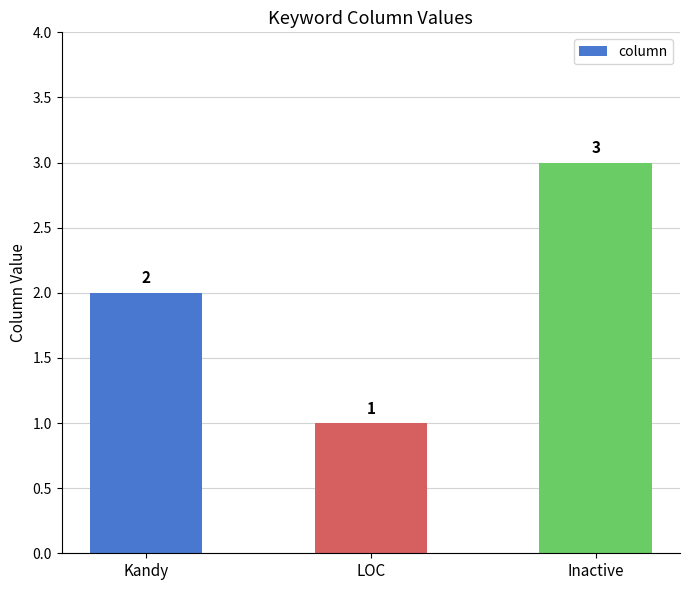

What is the minimum value shown in the chart?

1